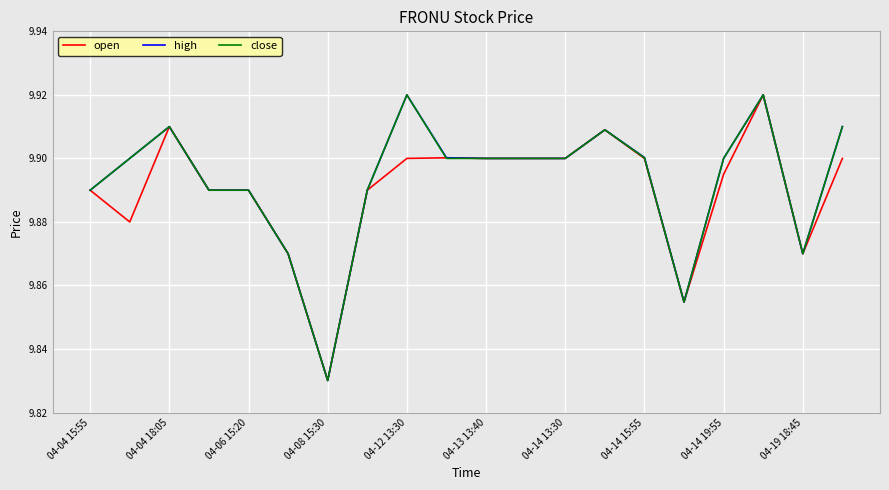

At which category is the sum across all series the highest?

17